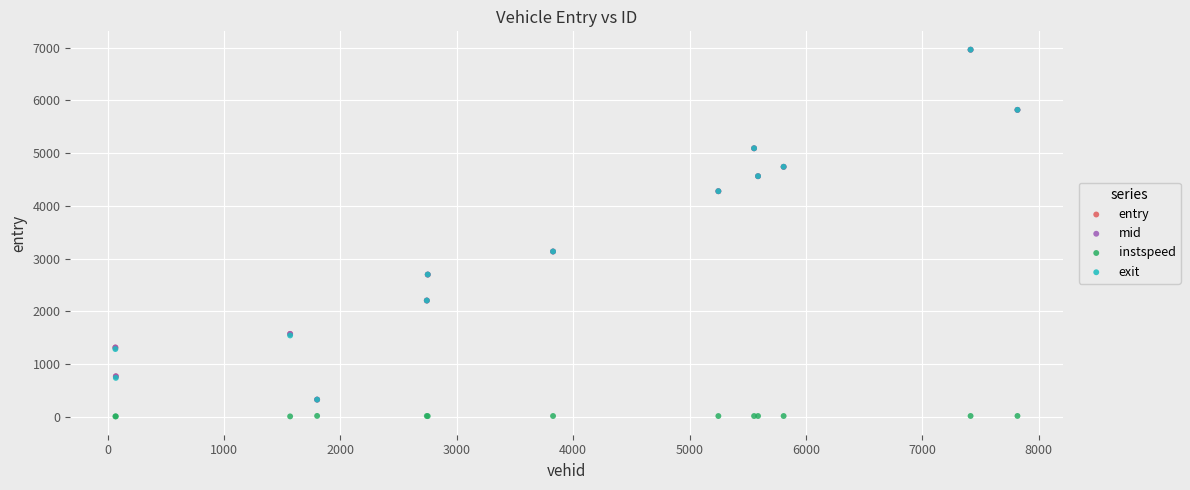

What are all the series names shown in the legend?

entry, mid, instspeed, exit